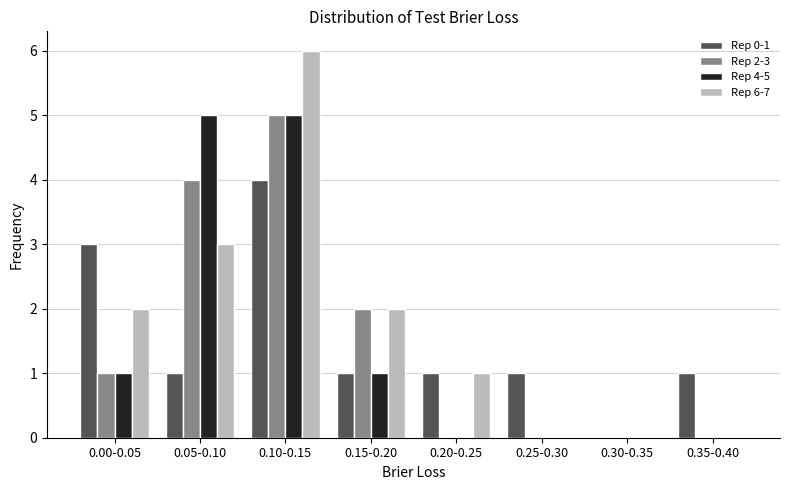

Which category has the highest value across all series?

0.10-0.15